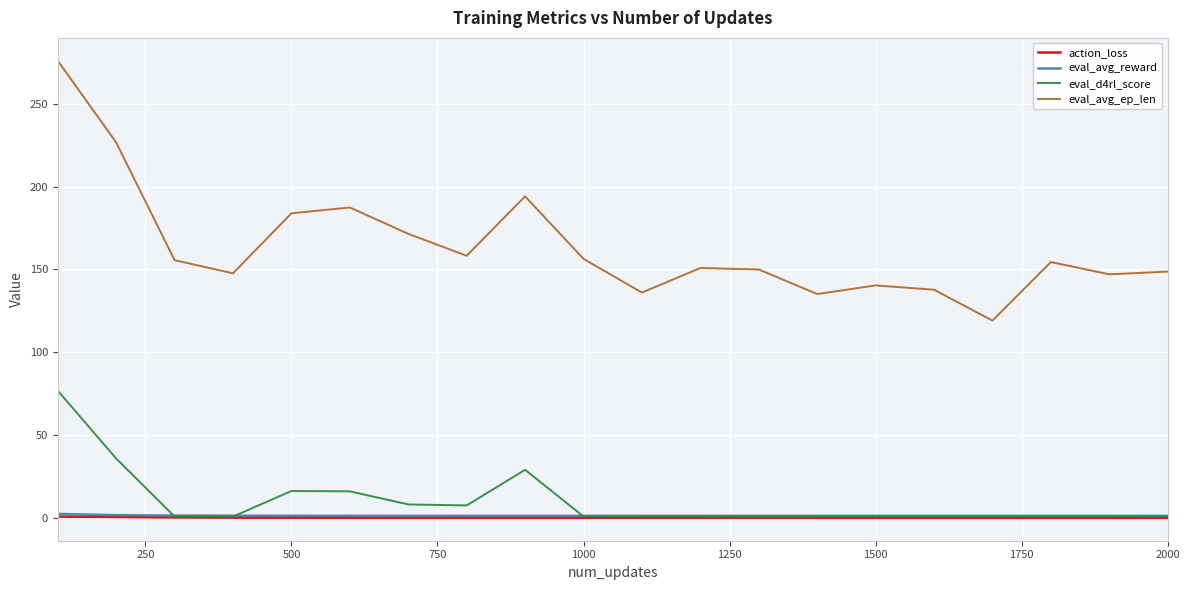

Which series has the largest total across all categories?

eval_avg_ep_len